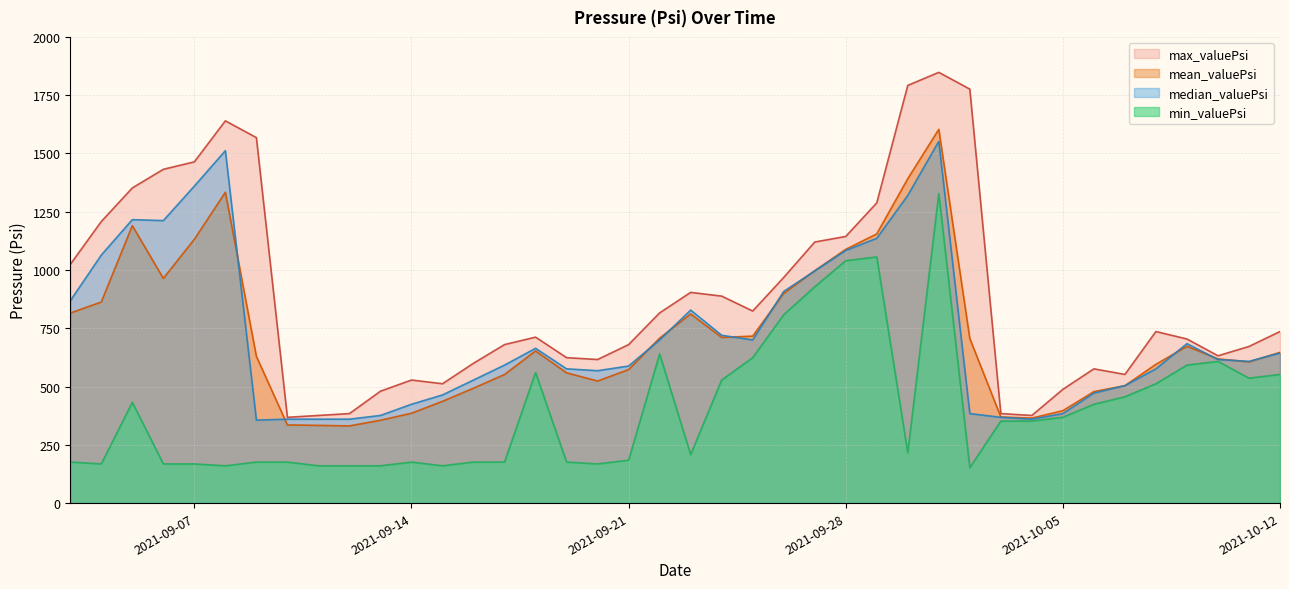

What is the sum of all mean_valuePsi values?

28496.9